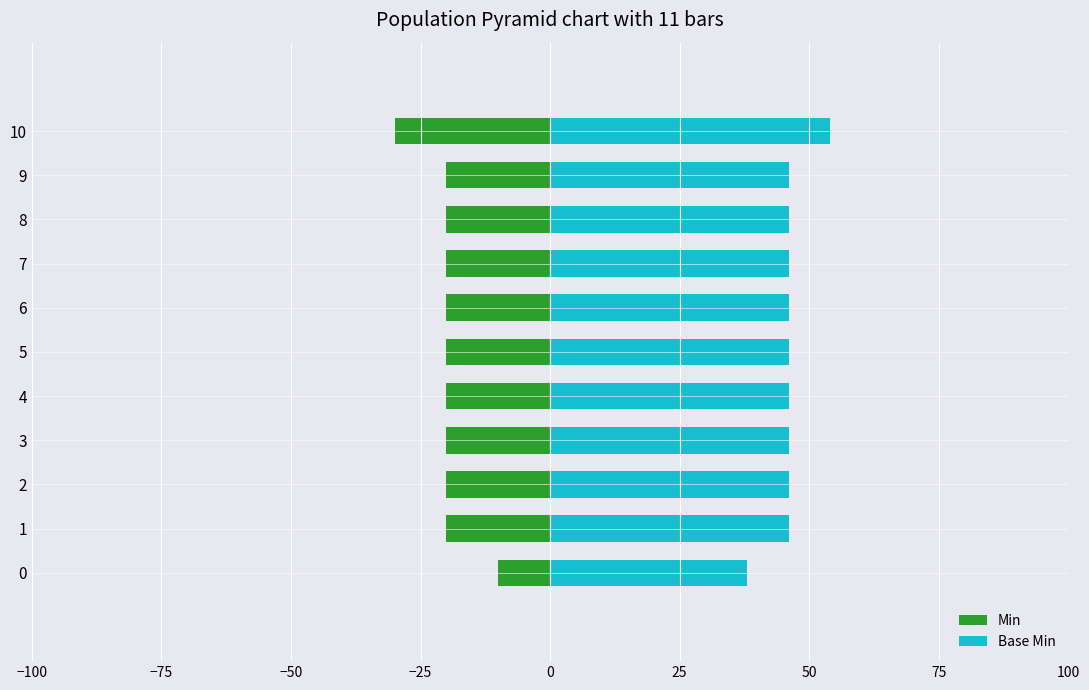

Rank the series by their maximum value, from lowest to highest.

Min, Base Min